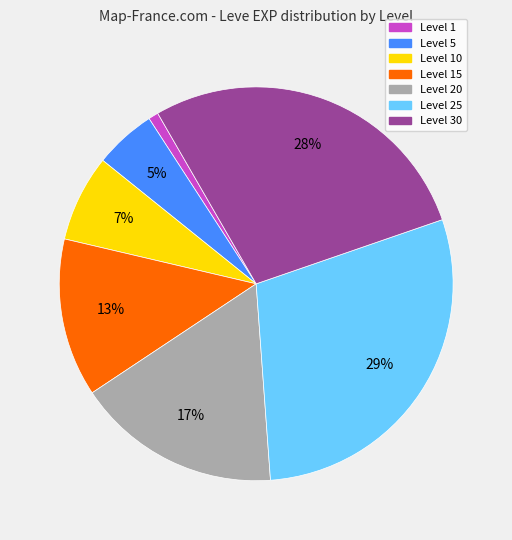

To the nearest percent, what is the difference between the largest and smallest slice percentages?

28%